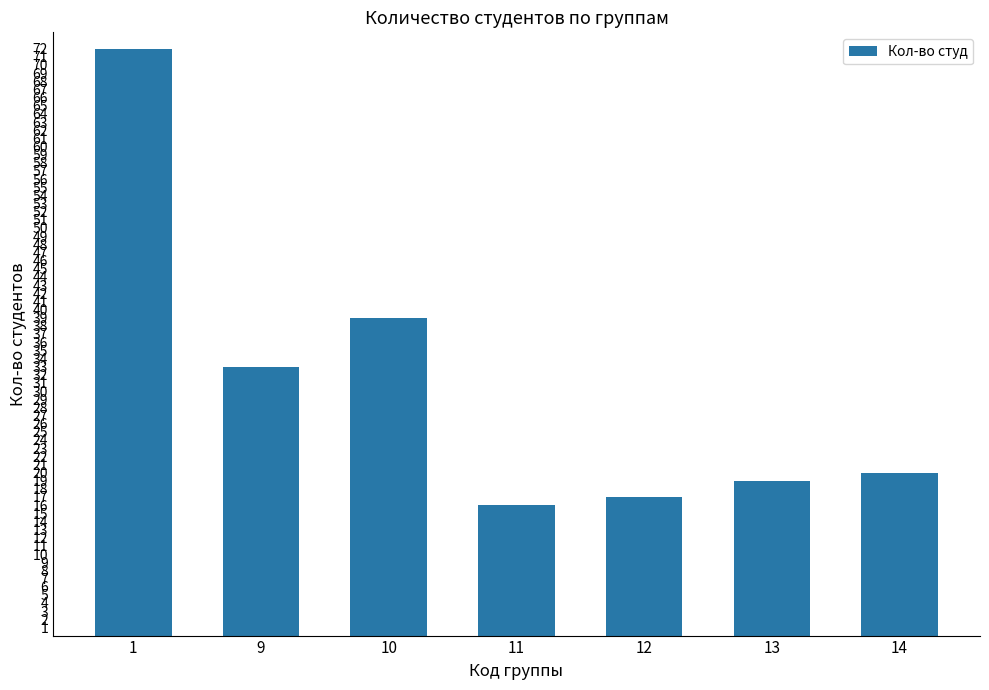

True or false: the data shows 20 at 14.

True